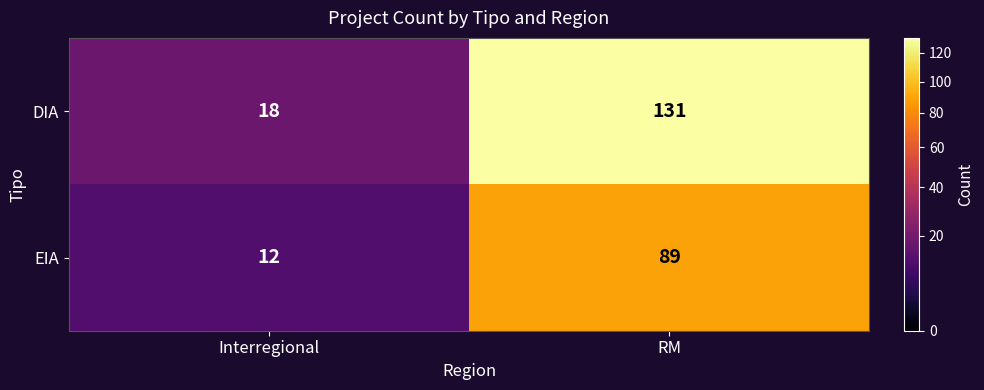

What is the approximate value of EIA at RM?

89